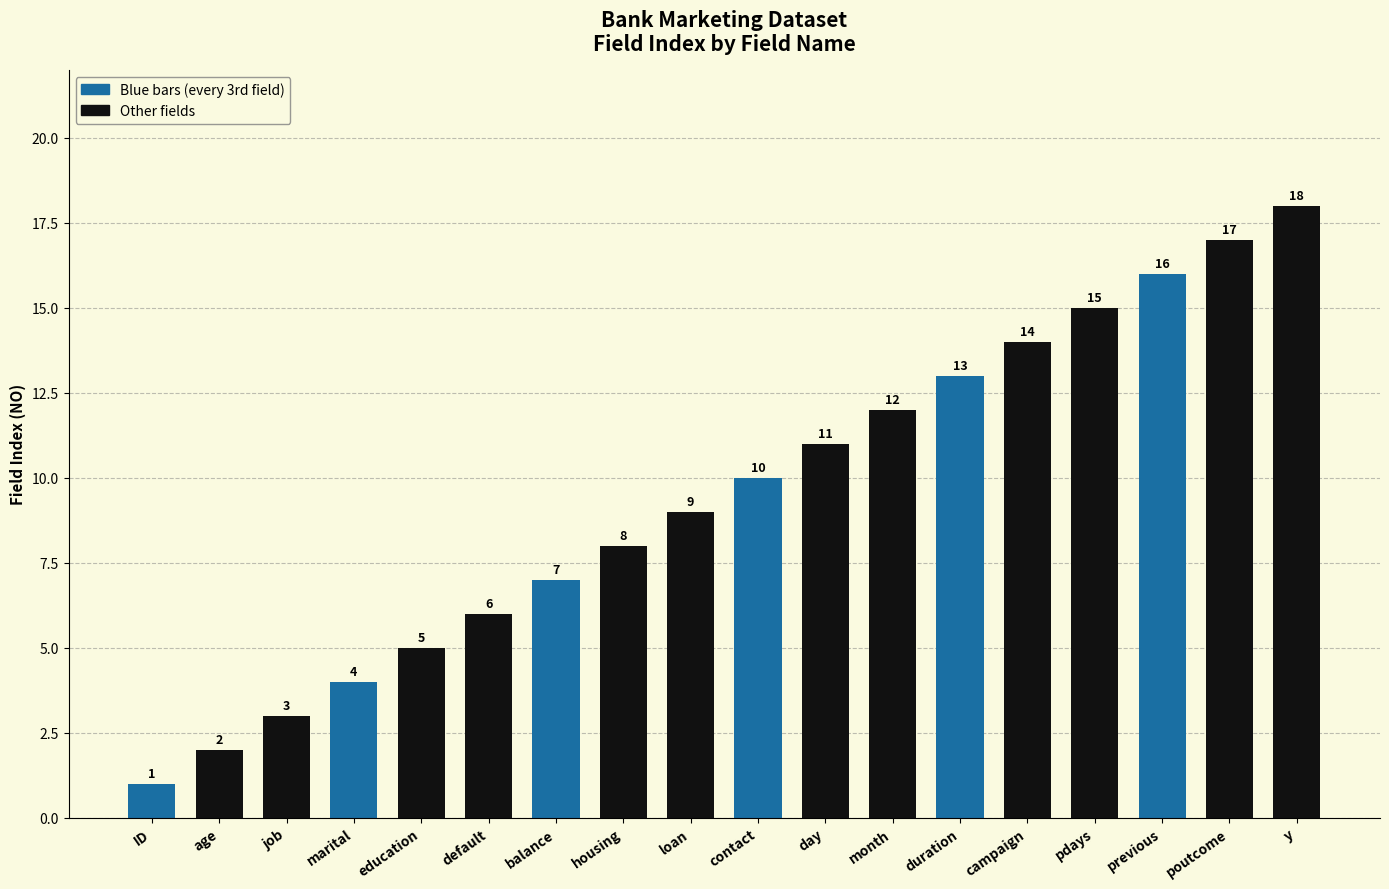

Rank the categories by value from highest to lowest.

y, poutcome, previous, pdays, campaign, duration, month, day, contact, loan, housing, balance, default, education, marital, job, age, ID